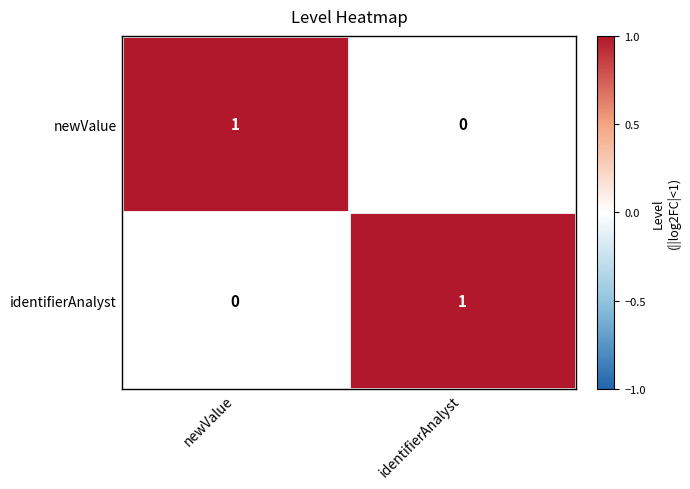

List the labels in order of identifierAnalyst value, smallest first.

newValue, identifierAnalyst